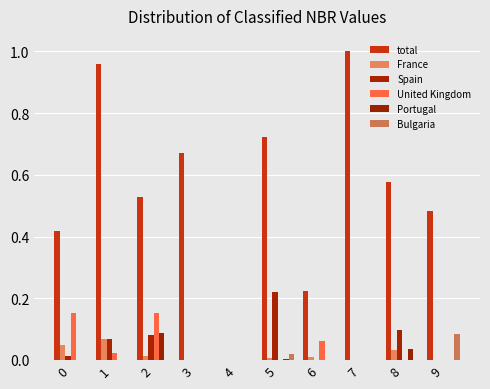

Reading left to right, list all the values displayed in this chart.

total: 0.4	1.0	0.5	0.7	0.0	0.7	0.2	1.0	0.6	0.5
France: 0.0	0.1	0.0	0.0	0.0	0.0	0.0	0.0	0.0	0.0
Spain: 0.0	0.1	0.1	0.0	0.0	0.2	0.0	0.0	0.1	0.0
United Kingdom: 0.2	0.0	0.2	0.0	0.0	0.0	0.1	0.0	0.0	0.0
Portugal: 0.0	0.0	0.1	0.0	0.0	0.0	0.0	0.0	0.0	0.0
Bulgaria: 0.0	0.0	0.0	0.0	0.0	0.0	0.0	0.0	0.0	0.1